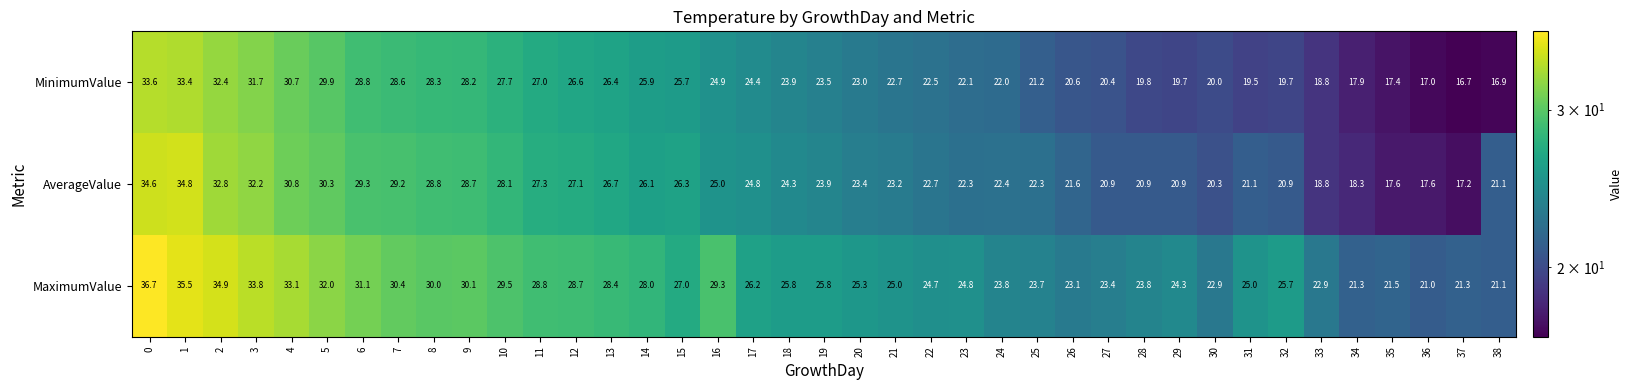

Rank the series by their average value, from highest to lowest.

MaximumValue, AverageValue, MinimumValue